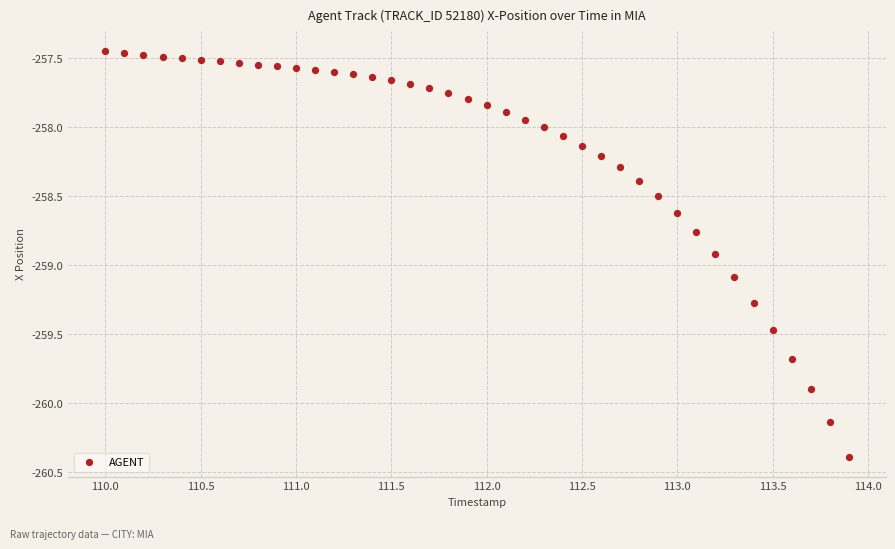

What is the range of X values (max minus min)?

3.9